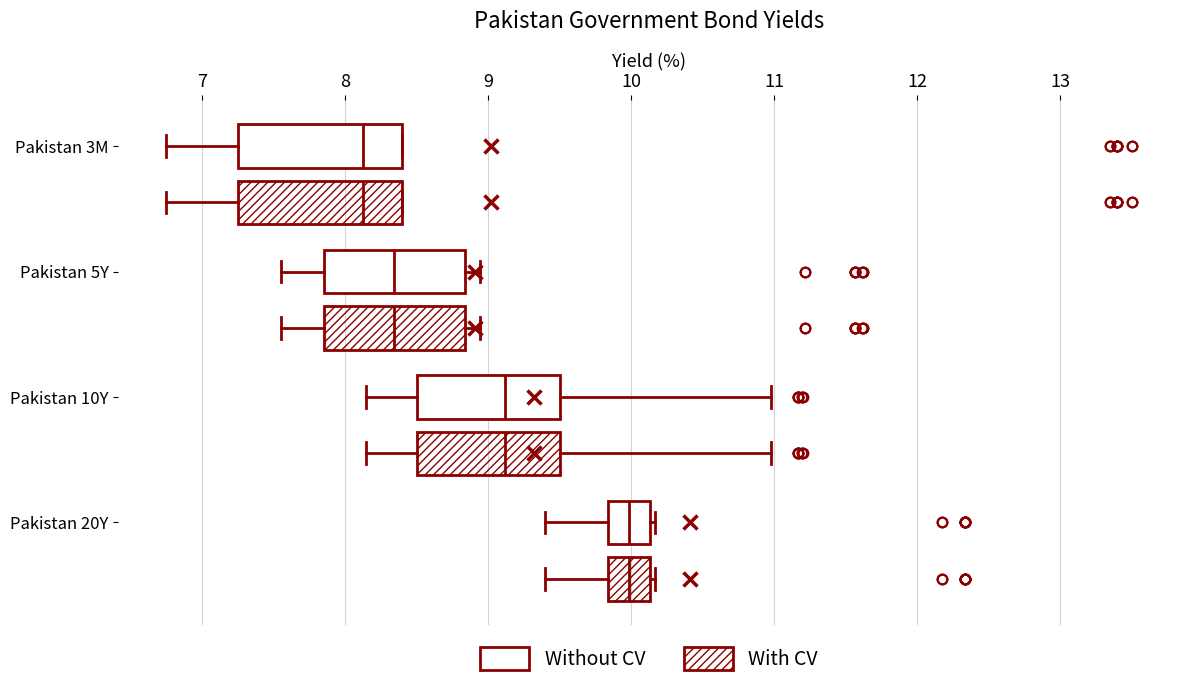

Reading bottom to top, read every box against the x-axis: the position of its median line, the range the box covers, and the ends of its whiskers. The values are not printed on the chart, so give them approximately, as read against the axis.

Pakistan 20Y (With CV): median 10.0, box 9.8 to 10.1, whiskers 9.4 to 10.2
Pakistan 20Y (Without CV): median 10.0, box 9.8 to 10.1, whiskers 9.4 to 10.2
Pakistan 10Y (With CV): median 9.1, box 8.5 to 9.5, whiskers 8.1 to 11.0
Pakistan 10Y (Without CV): median 9.1, box 8.5 to 9.5, whiskers 8.1 to 11.0
Pakistan 5Y (With CV): median 8.3, box 7.9 to 8.8, whiskers 7.6 to 8.9
Pakistan 5Y (Without CV): median 8.3, box 7.9 to 8.8, whiskers 7.6 to 8.9
Pakistan 3M (With CV): median 8.1, box 7.3 to 8.4, whiskers 6.8 to 8.4
Pakistan 3M (Without CV): median 8.1, box 7.3 to 8.4, whiskers 6.8 to 8.4